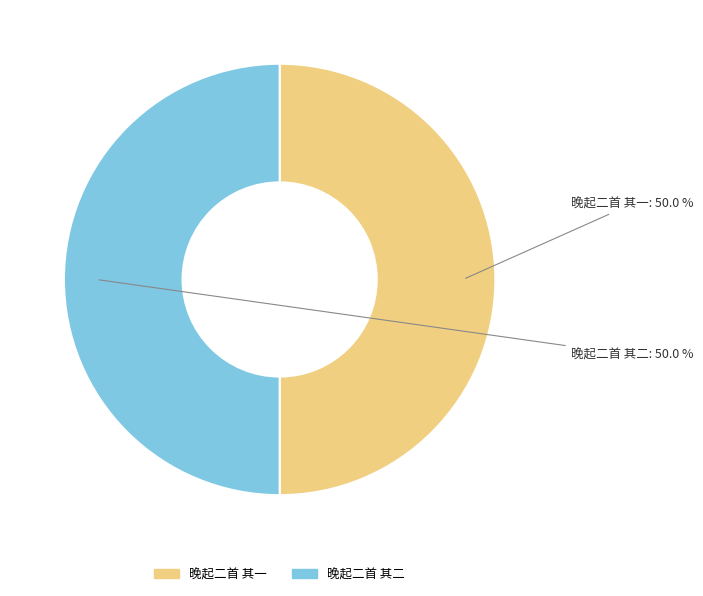

Is it true that 晚起二首 其一 is 50% of the pie?

True